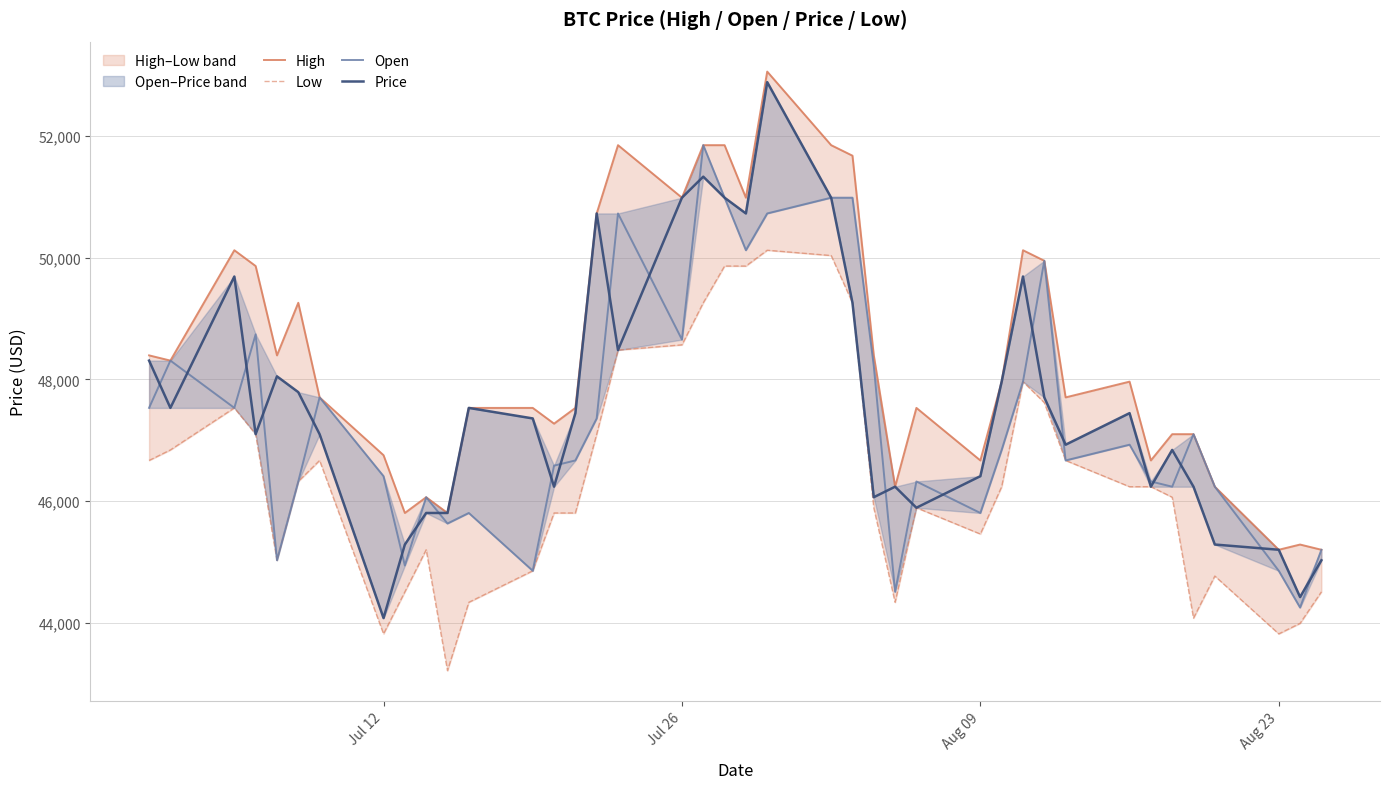

What is the minimum value shown in the chart?

43210